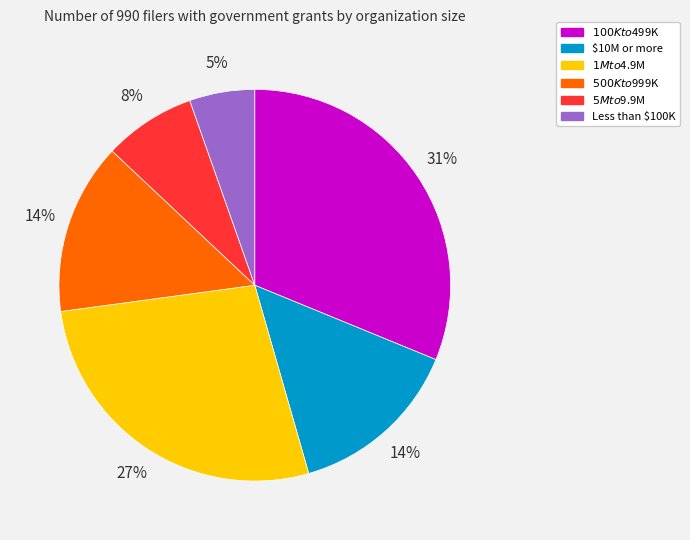

Does $100K to $499K account for over 50% of the chart?

No